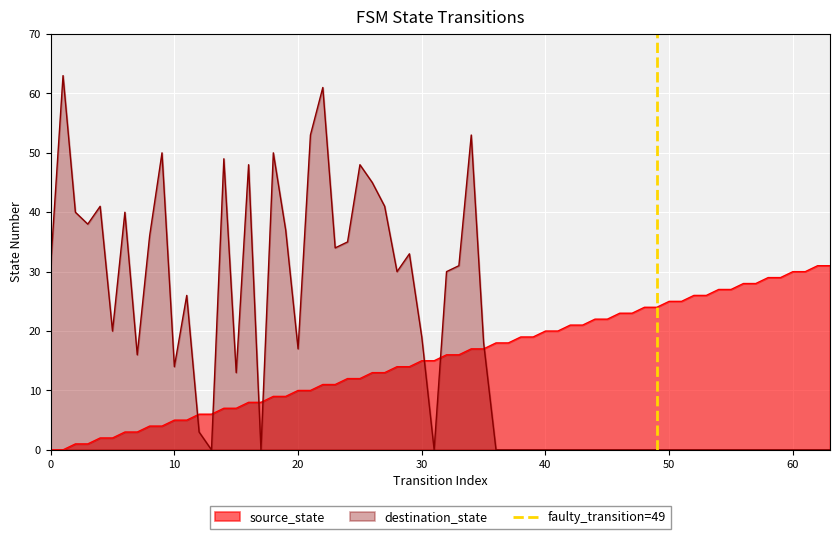

What is the highest value of the destination_state series?

63